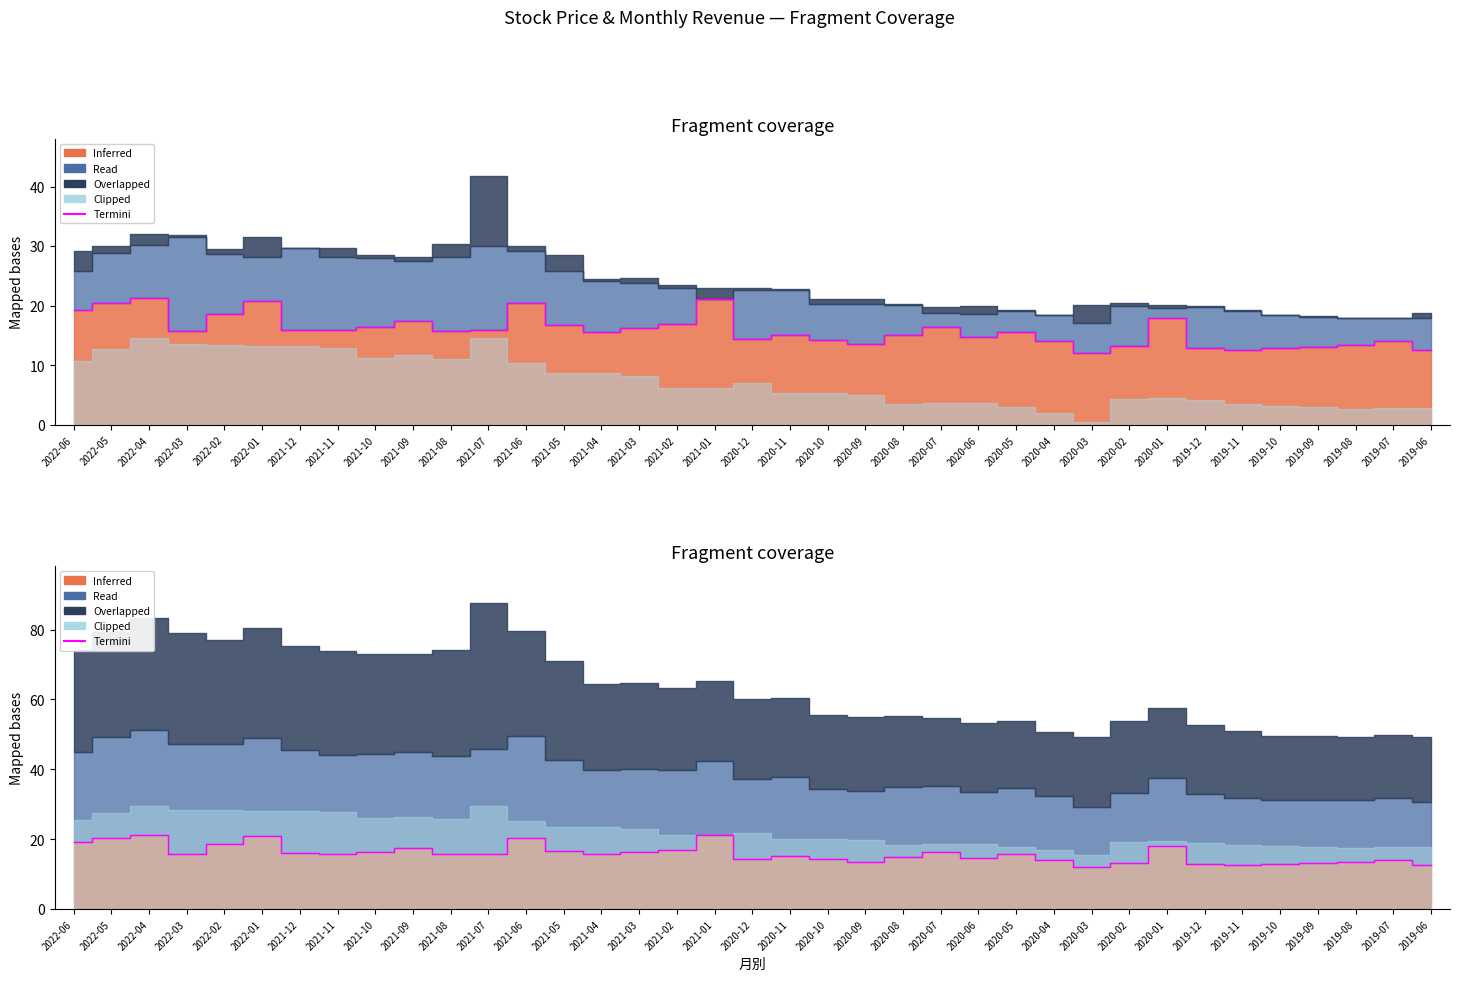

What is the value of the 8th point from the left?

15.8